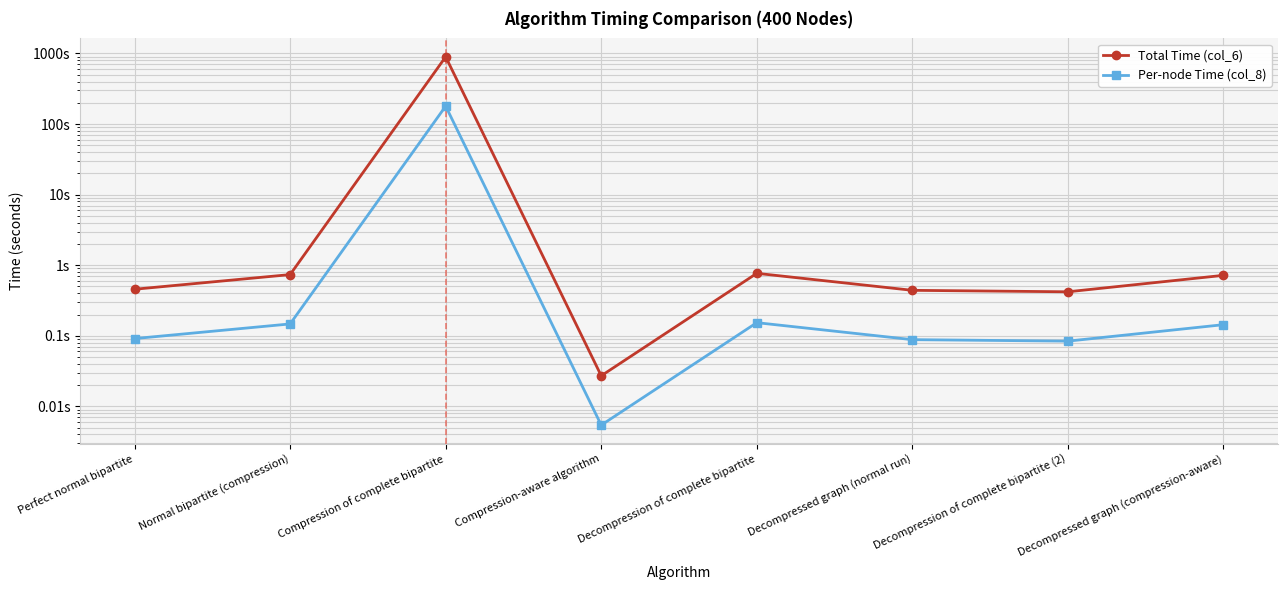

Reading left to right, transcribe all the data shown in this chart.

Total Time (col_6): 0.5	0.7	895.6	0.0	0.8	0.4	0.4	0.7
Per-node Time (col_8): 0.1	0.1	179.1	0.0	0.2	0.1	0.1	0.1